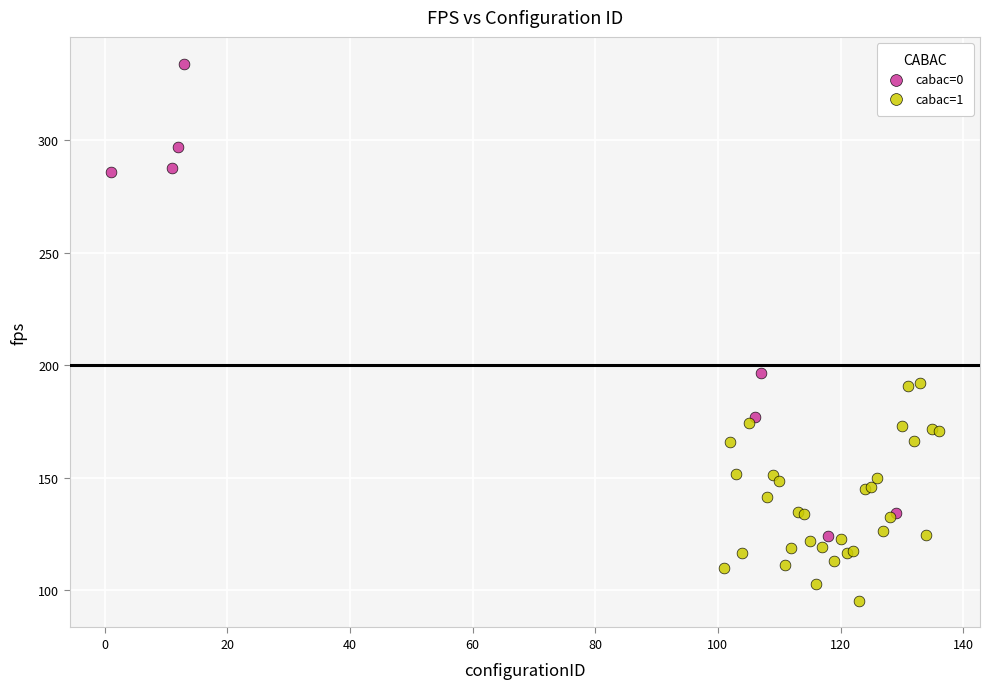

Which series has the largest Y range (max minus min)?

cabac=0